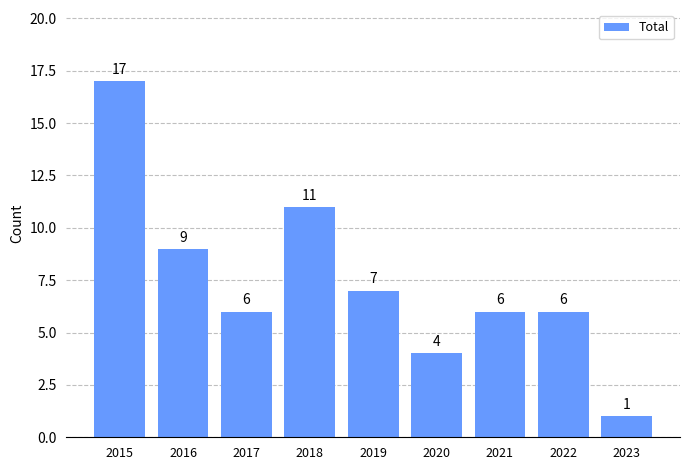

Reading left to right, transcribe all the data shown in this chart.

2015=17	2016=9	2017=6	2018=11	2019=7	2020=4	2021=6	2022=6	2023=1